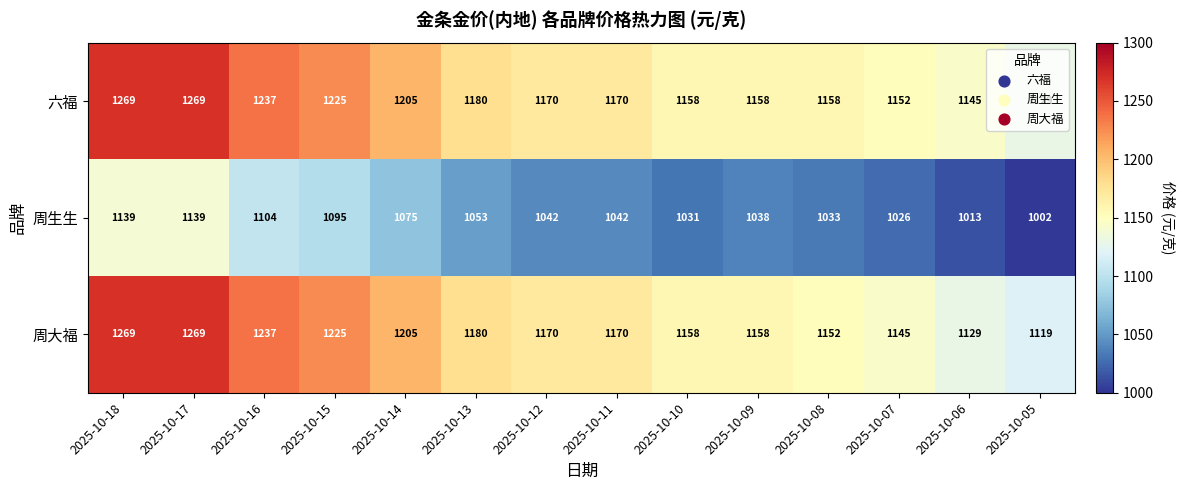

At which label is 周生生 closest to 1070?

2025-10-14